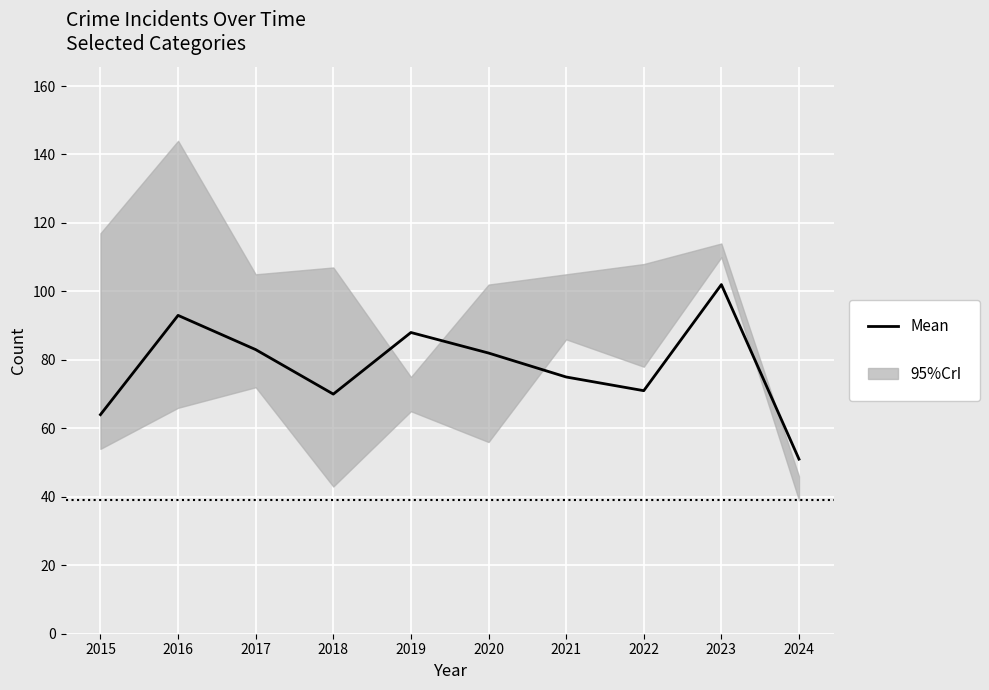

How many interior local valleys (lower than both neighbors) does the data have?

2